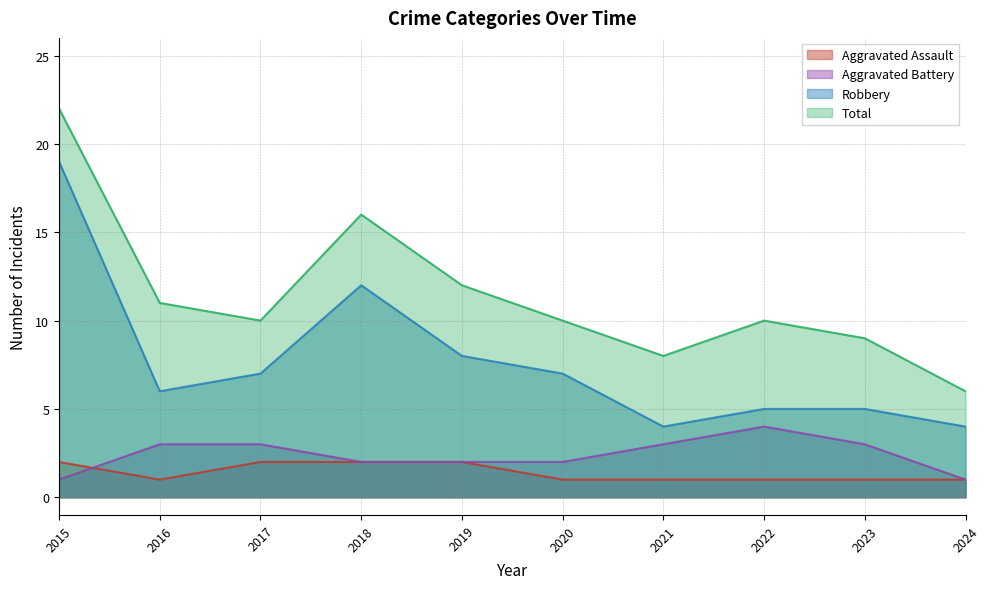

What is the value of the Total point at the 7th from the left?

8